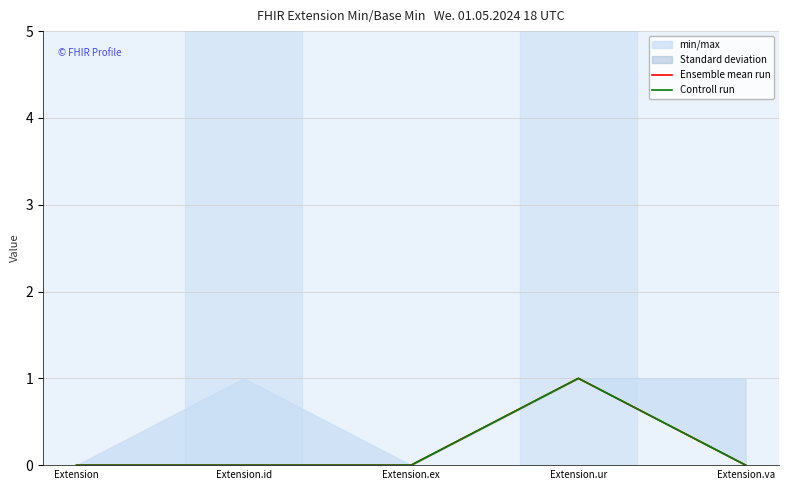

Rank the series by their maximum value, from lowest to highest.

Ensemble mean run, Controll run